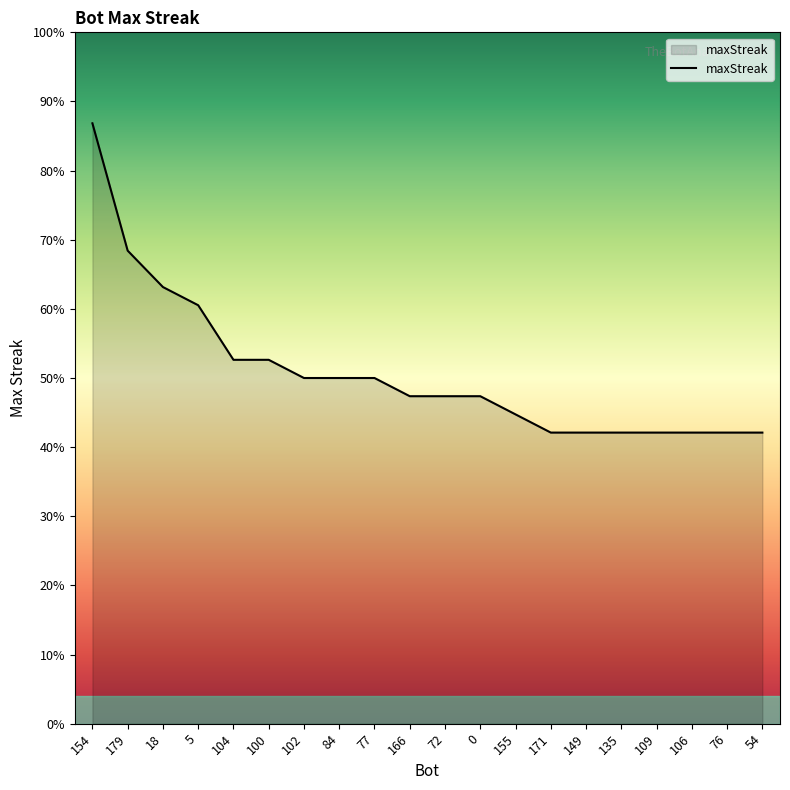

List the labels in order of value, smallest first.

171, 149, 135, 109, 106, 76, 54, 155, 166, 72, 0, 102, 84, 77, 104, 100, 5, 18, 179, 154